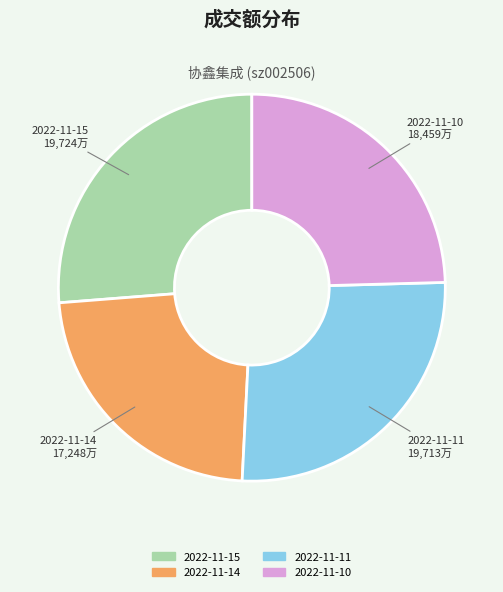

Is there a majority slice in this chart?

No